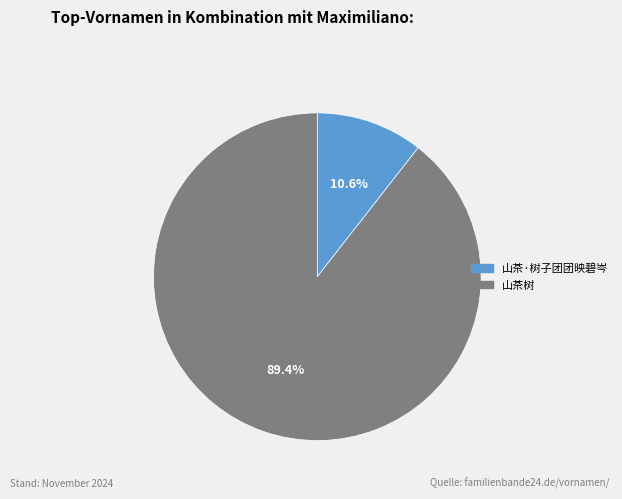

The 山茶·树子团团映碧岑 slice represents 20% of the pie. True or false?

False